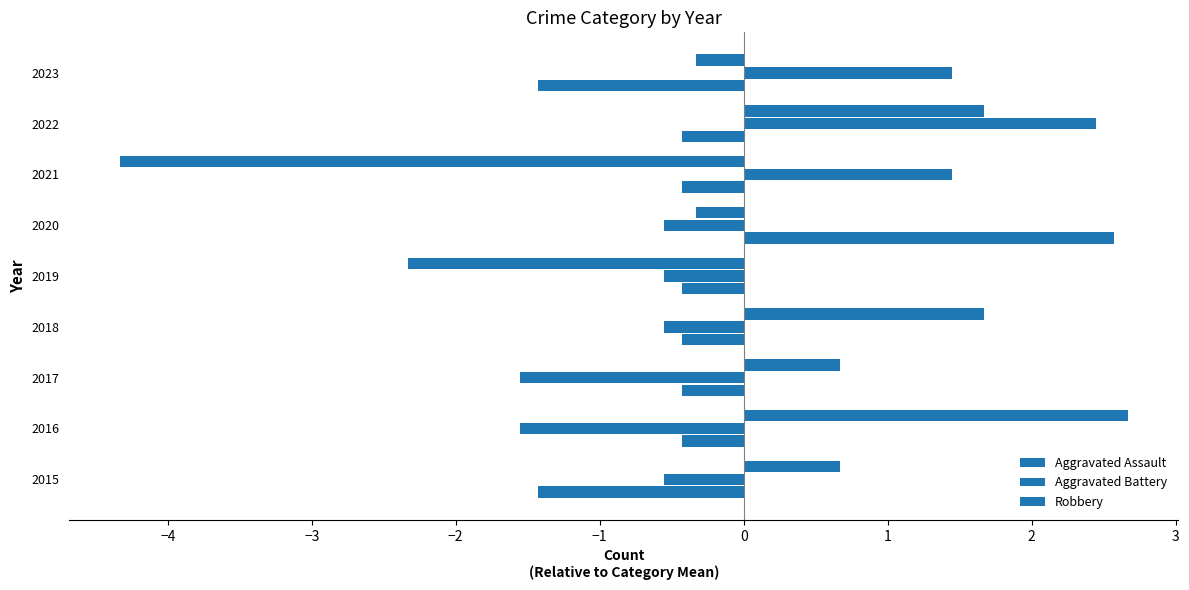

How many data points in Aggravated Battery are above 0?

3